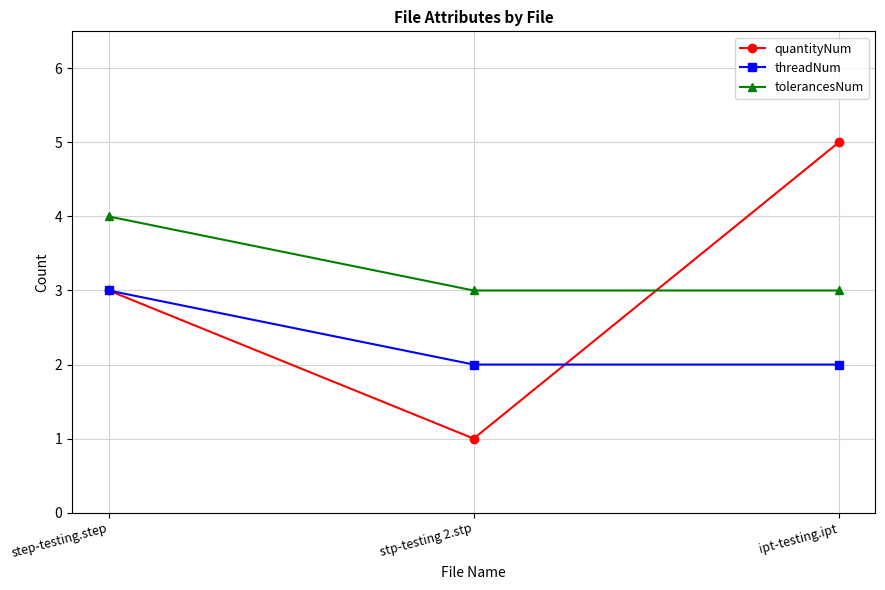

What is the difference between the maximum and minimum values in the quantityNum series?

4